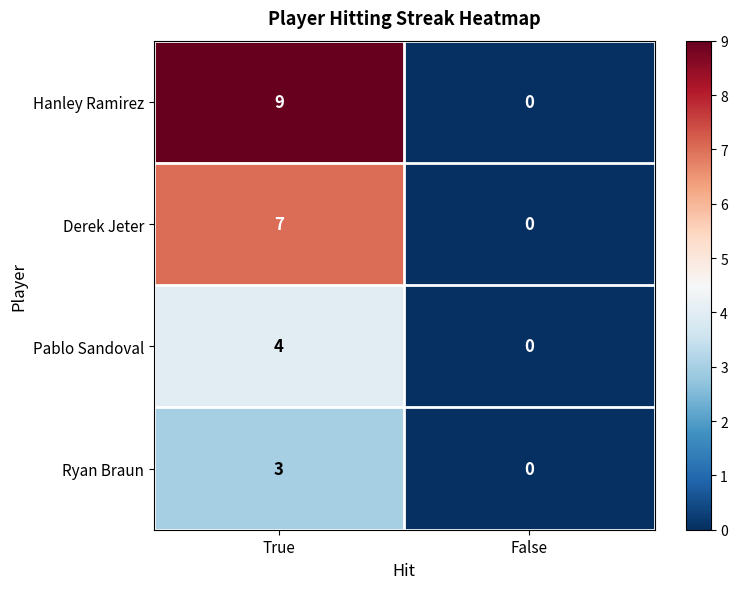

How many series are shown in this chart?

4